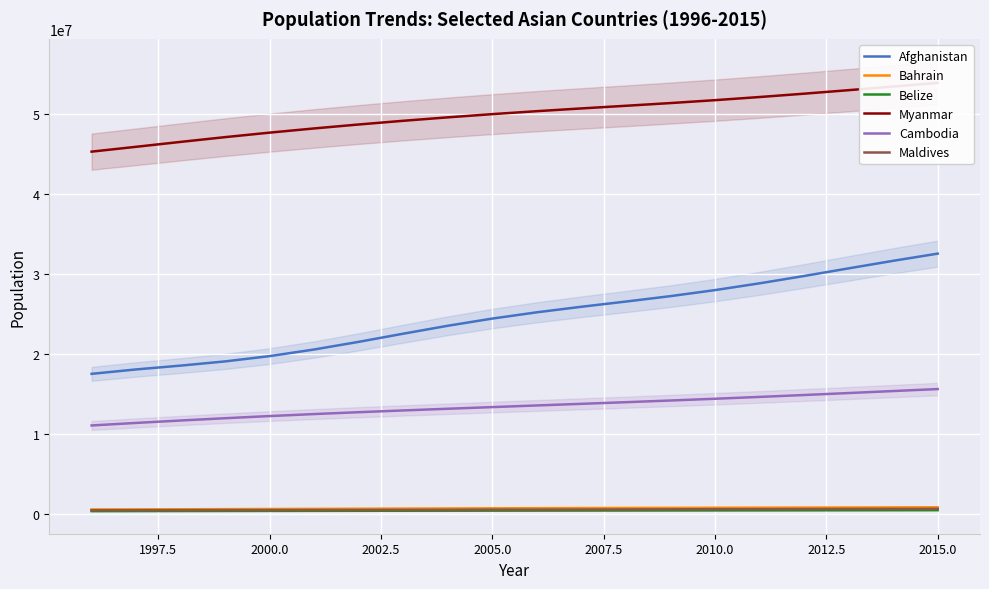

True or false: Belize and Afghanistan intersect in this chart.

False